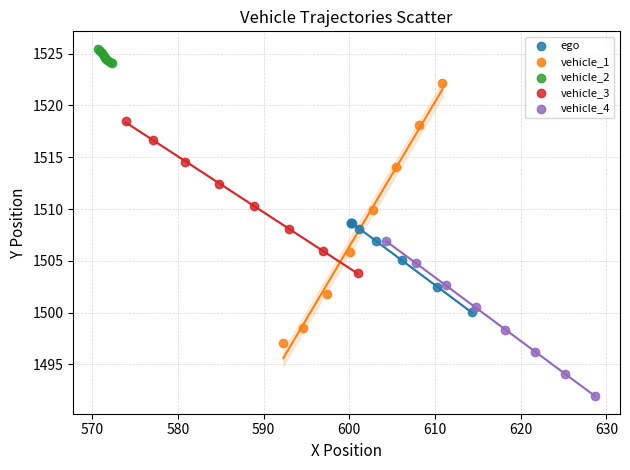

Which series reaches the maximum Y coordinate?

vehicle_2